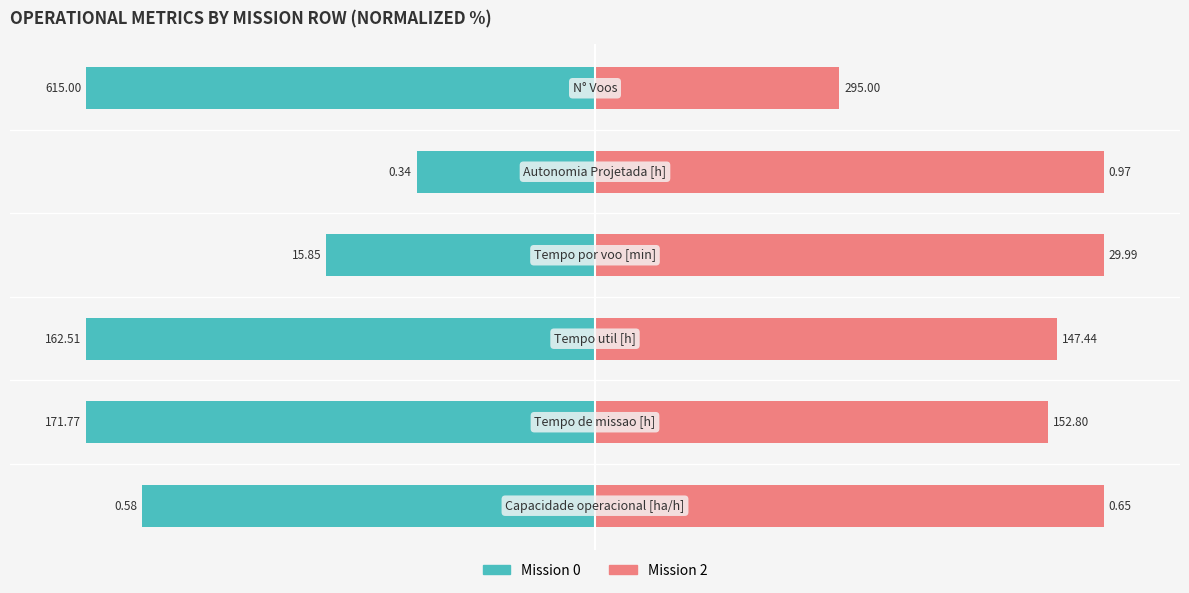

How many bars are there in total?

12